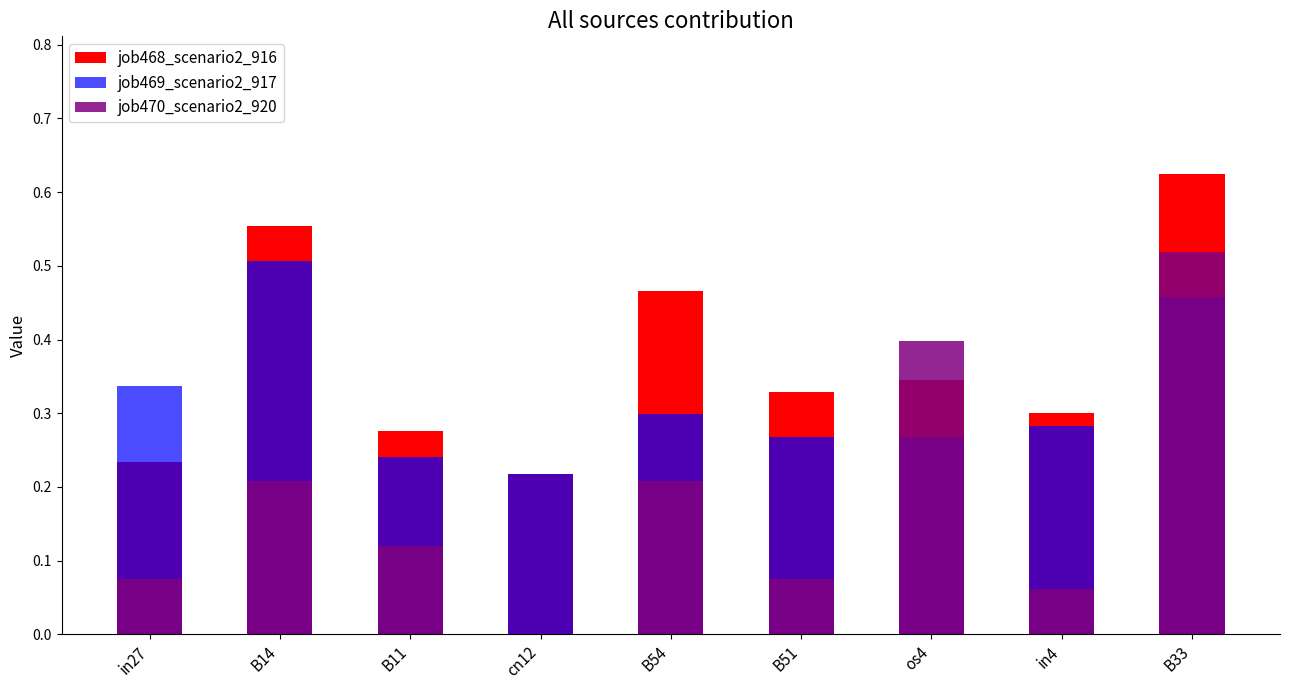

What is the label of the 2nd bar from the right?

in4